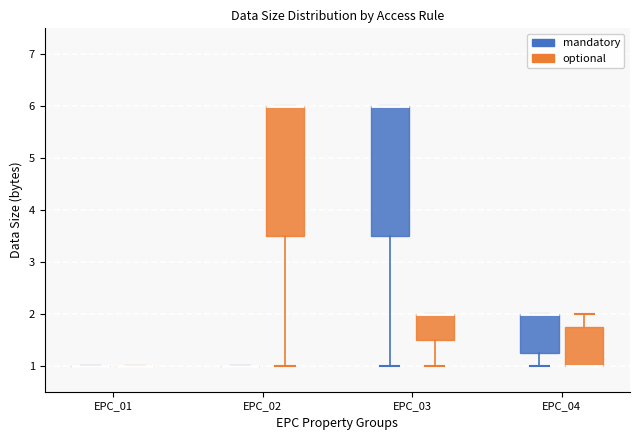

Reading left to right, transcribe this box plot: for each box, give where its median line is, the range the box spans, and where its two whiskers end, as read against the y-axis. The values are not printed on the chart, so give them approximately, as read against the axis.

EPC_01 (mandatory): box collapsed to a line at 1.0, whiskers 1.0 to 1.0
EPC_01 (optional): box collapsed to a line at 1.0, whiskers 1.0 to 1.0
EPC_02 (mandatory): box collapsed to a line at 1.0, whiskers 1.0 to 1.0
EPC_02 (optional): median 6.0 (drawn on the box's upper edge), box 3.5 to 6.0, whiskers 1.0 to 6.0
EPC_03 (mandatory): median 6.0 (drawn on the box's upper edge), box 3.5 to 6.0, whiskers 1.0 to 6.0
EPC_03 (optional): median 2.0 (drawn on the box's upper edge), box 1.5 to 2.0, whiskers 1.0 to 2.0
EPC_04 (mandatory): median 2.0 (drawn on the box's upper edge), box 1.3 to 2.0, whiskers 1.0 to 2.0
EPC_04 (optional): median 1.0 (drawn on the box's lower edge), box 1.0 to 1.8, whiskers 1.0 to 2.0